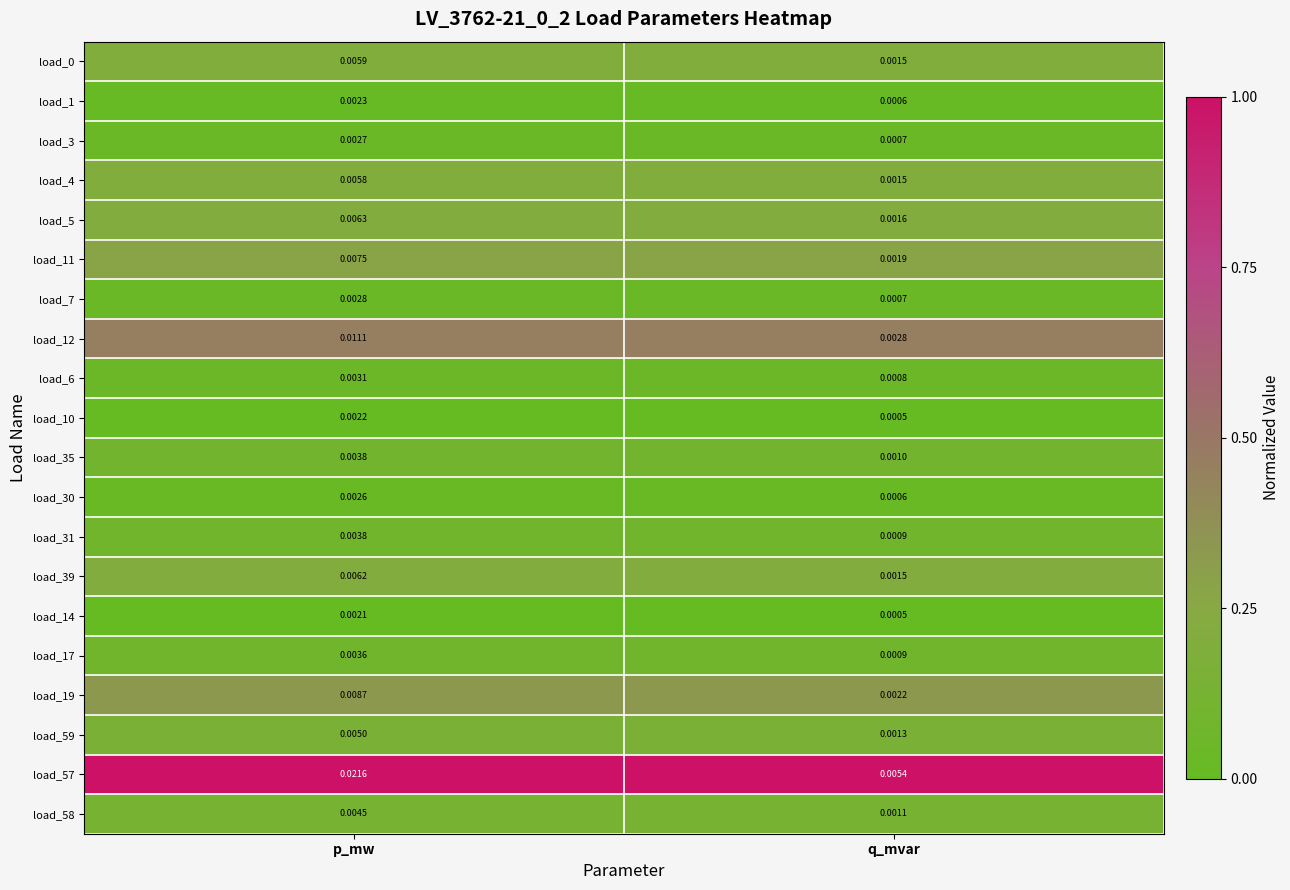

Rank the categories by load_30 value from lowest to highest.

q_mvar, p_mw